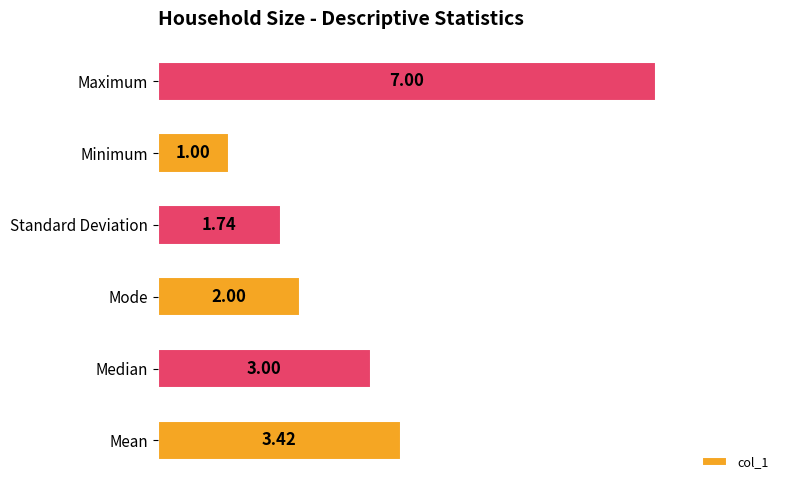

How many bars are there in total?

6